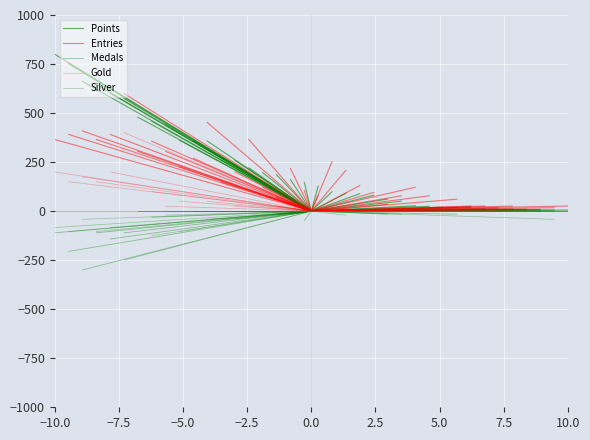

What are all the series names shown in the legend?

Points, Entries, Medals, Gold, Silver